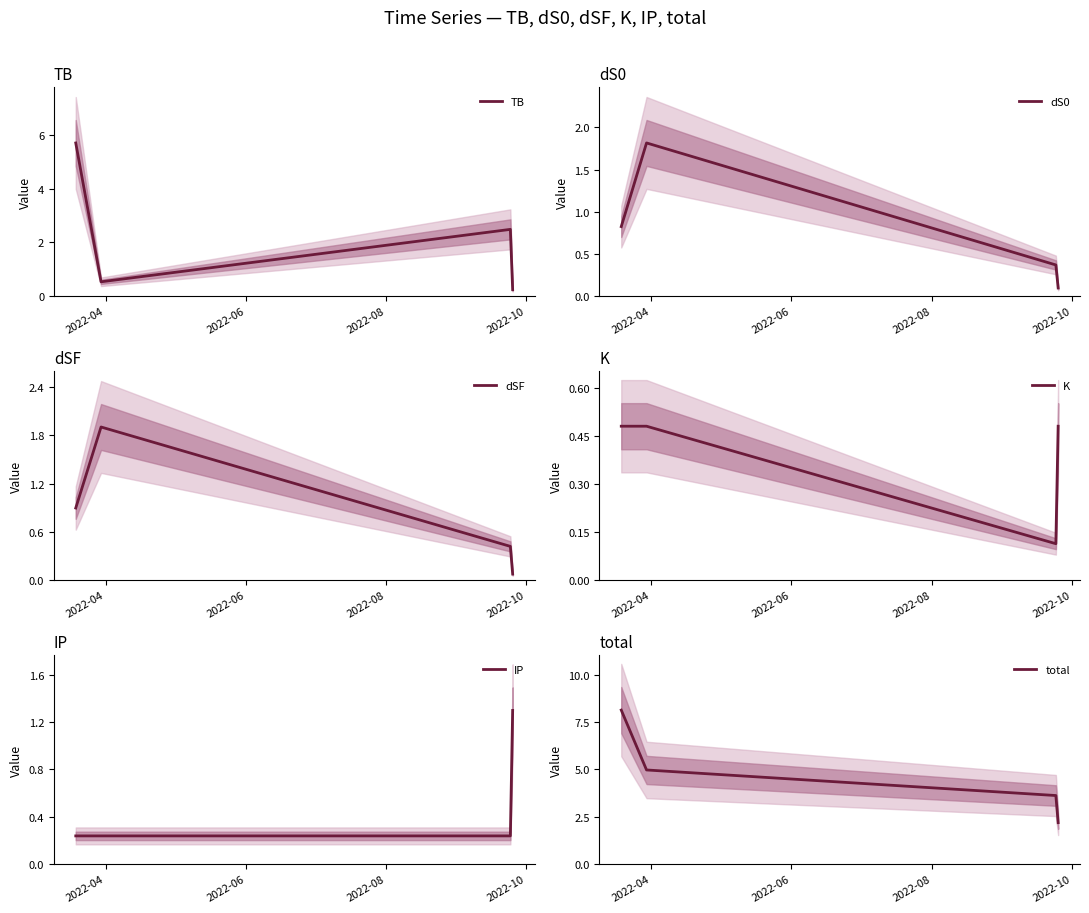

Count the IP values in the range 0 to 1.

3